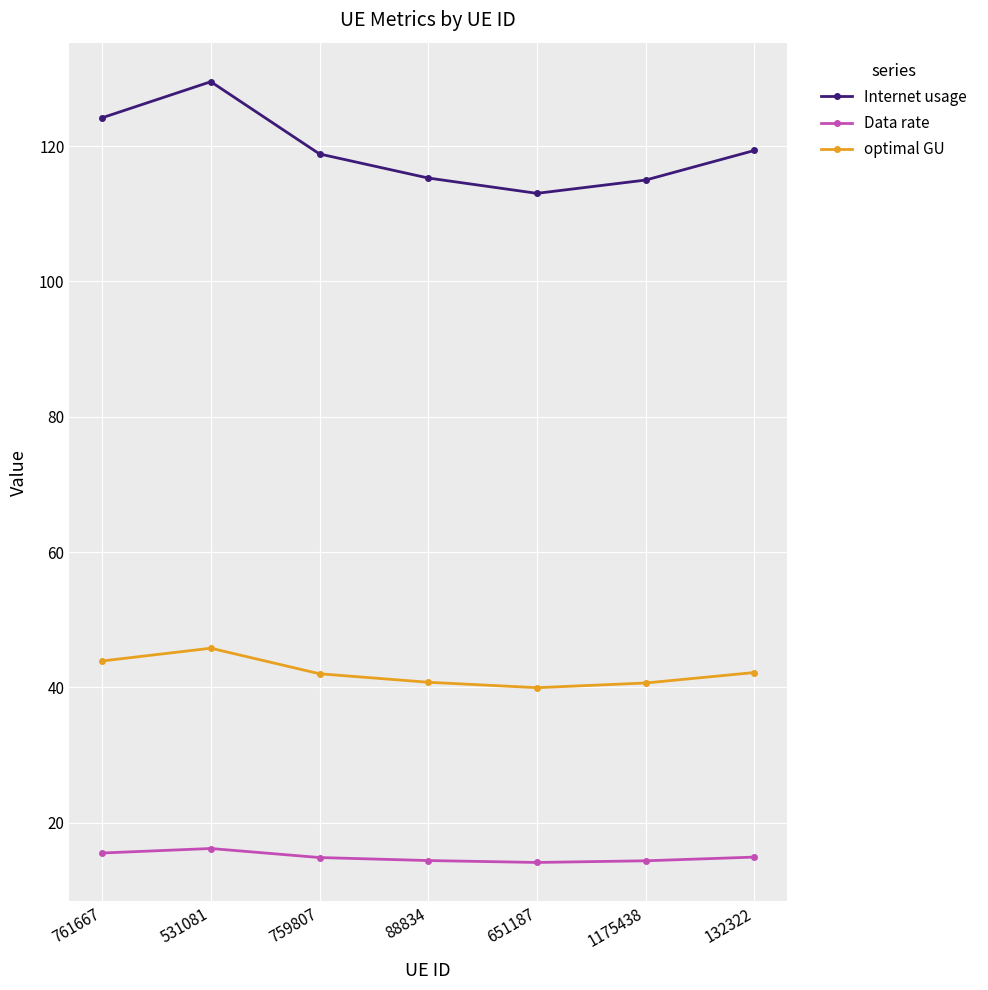

True or false: optimal GU has a value of 45.8 at 531081.

True